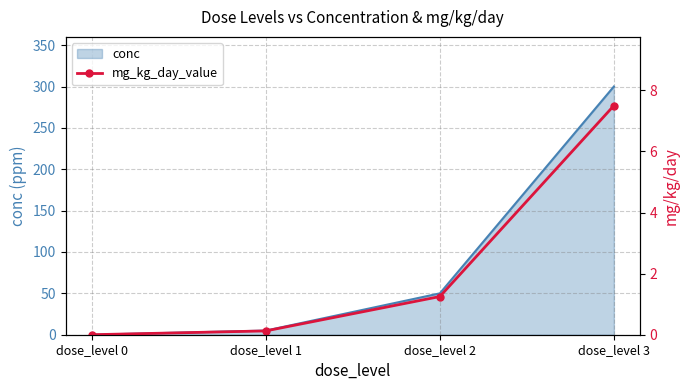

Which has a higher value, dose_level 0 or dose_level 2?

dose_level 2